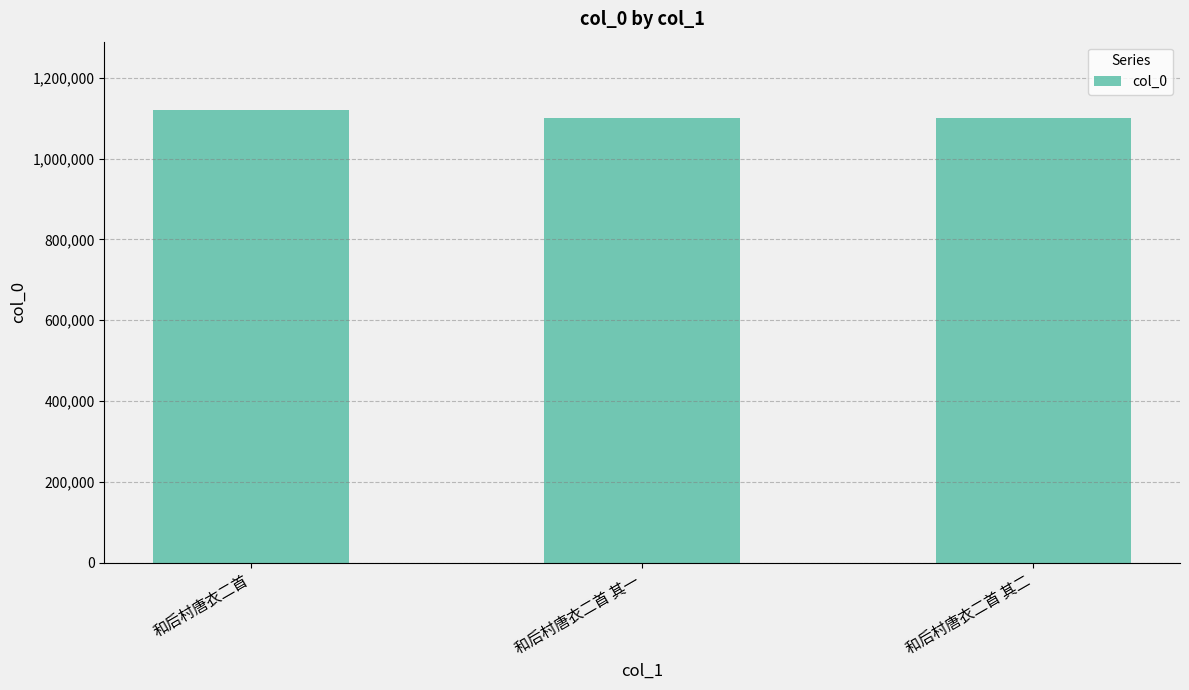

Between 和后村唐衣二首 and 和后村唐衣二首 其二, which is larger?

和后村唐衣二首